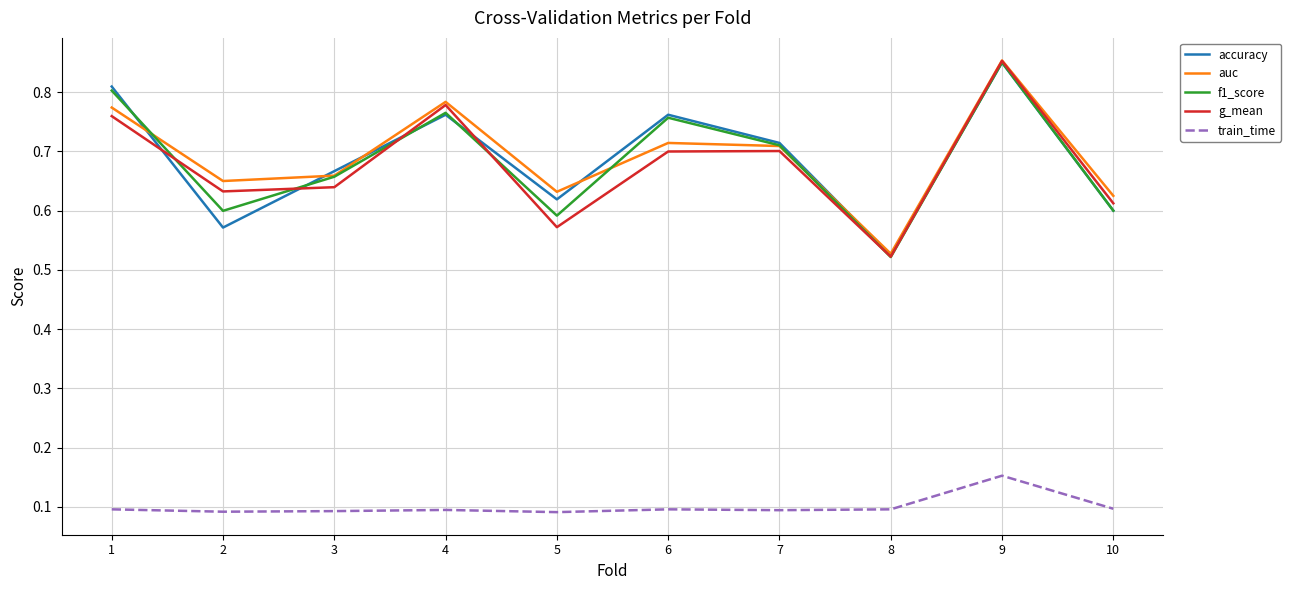

How many interior local valleys does the g_mean series have?

3